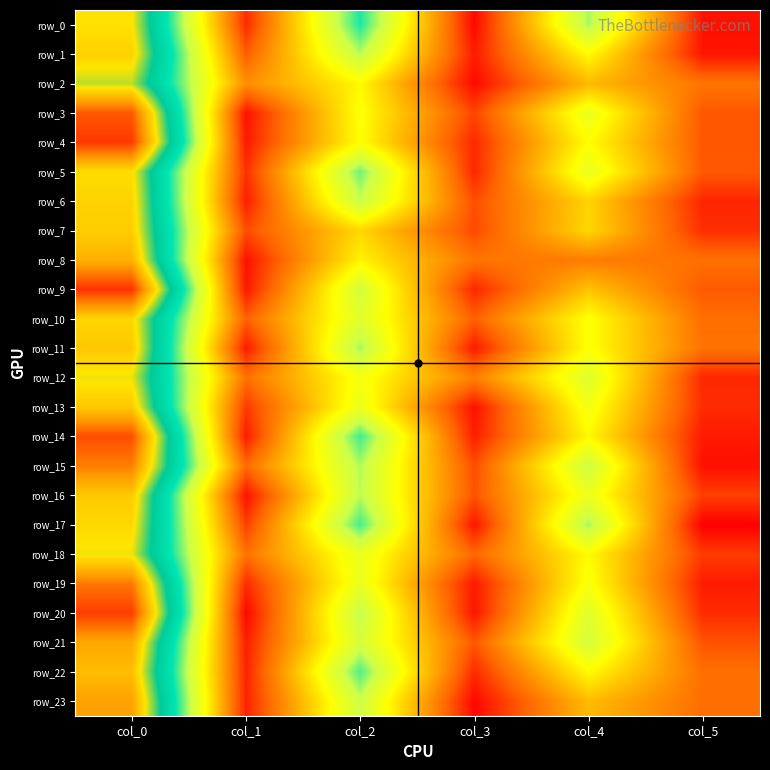

Which series has the largest range (max minus min)?

row_20